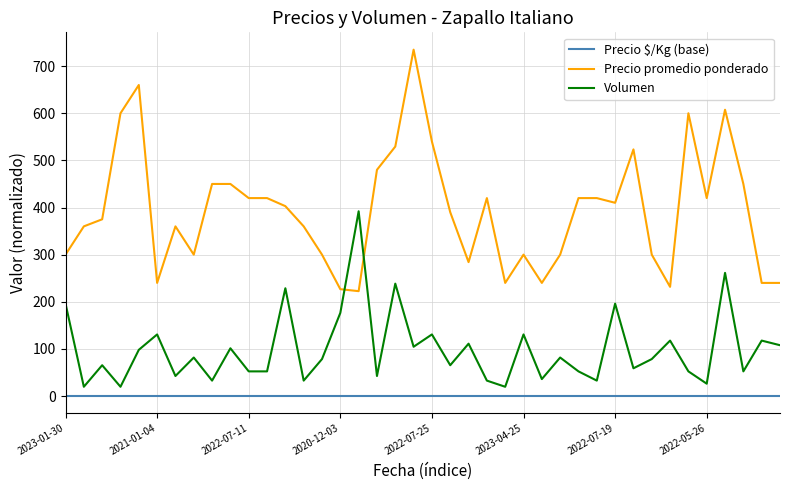

What is the difference between the maximum and minimum values in the Volumen series?

372.4